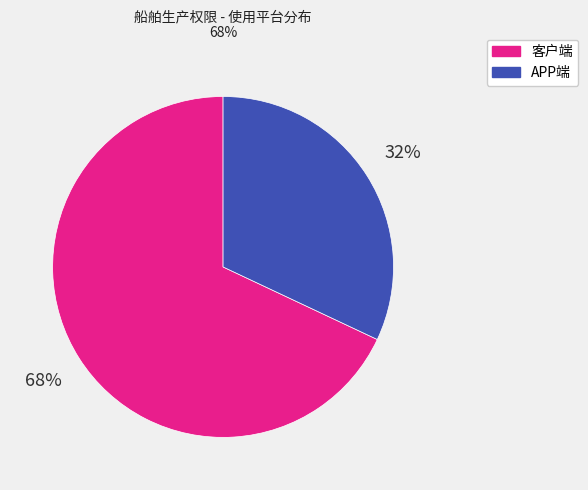

Does any single category account for the majority?

Yes